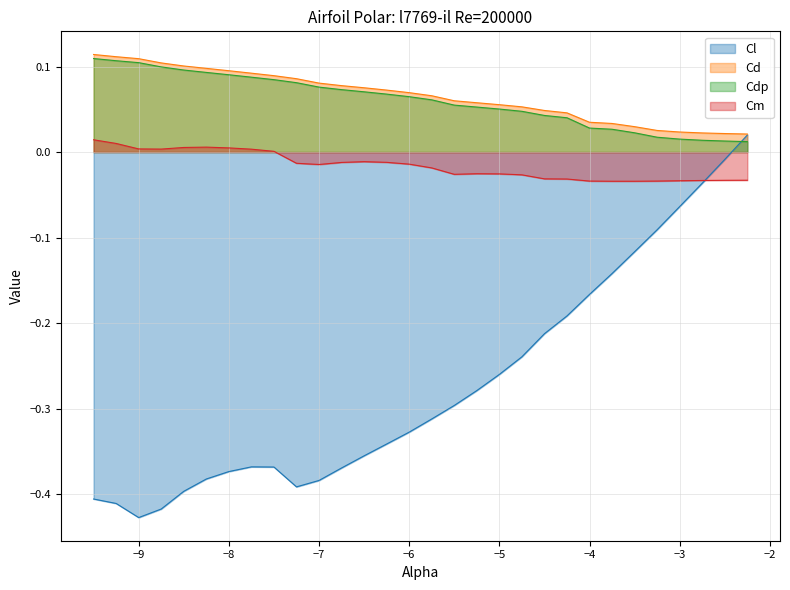

Is the value of Cl at -6.0 greater than the value of Cm at -8.75?

No